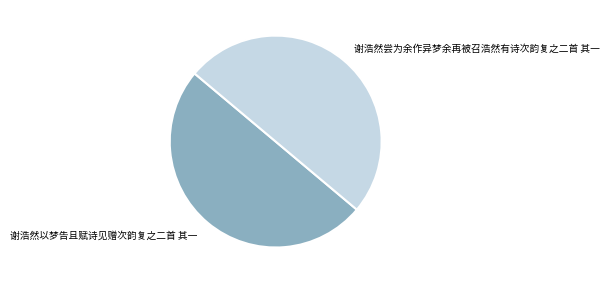

Combined, do 谢浩然尝为余作异梦余再被召浩然有诗次韵复之二首 其一 and 谢浩然以梦告且赋诗见赠次韵复之二首 其一 account for over 50%?

Yes